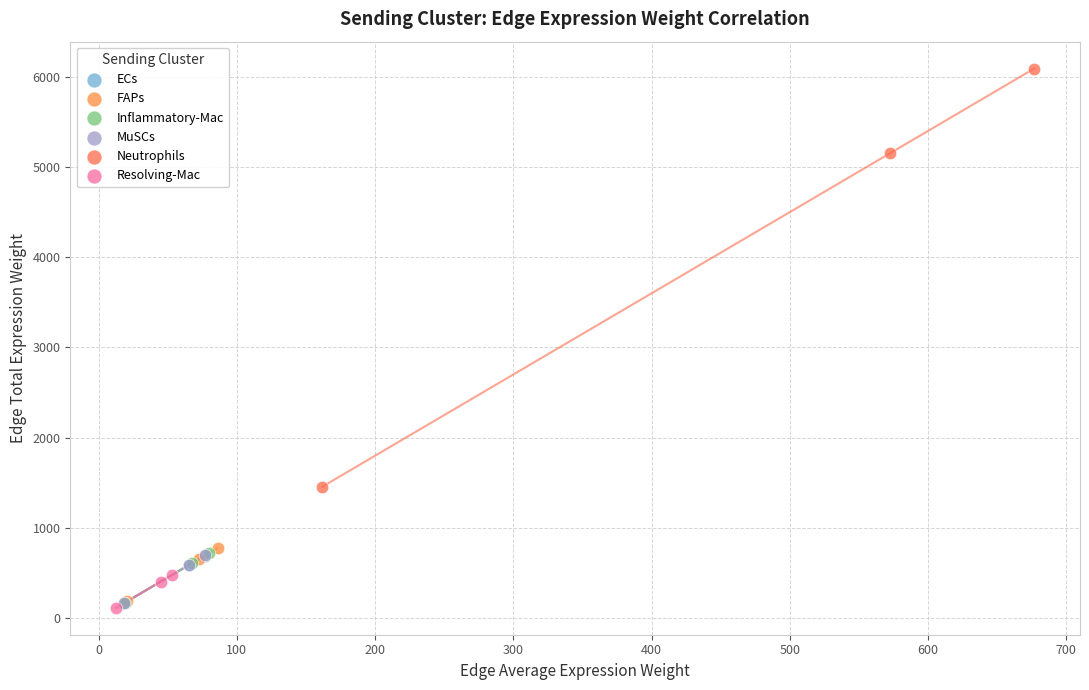

Which series reaches the maximum Y coordinate?

Neutrophils